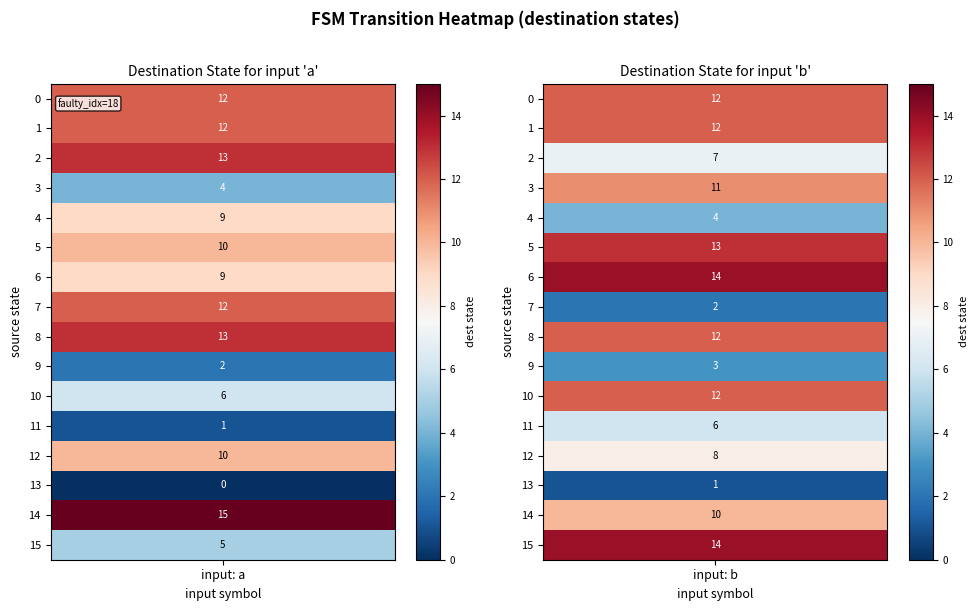

Is it true that 0 equals 25 at 14?

False